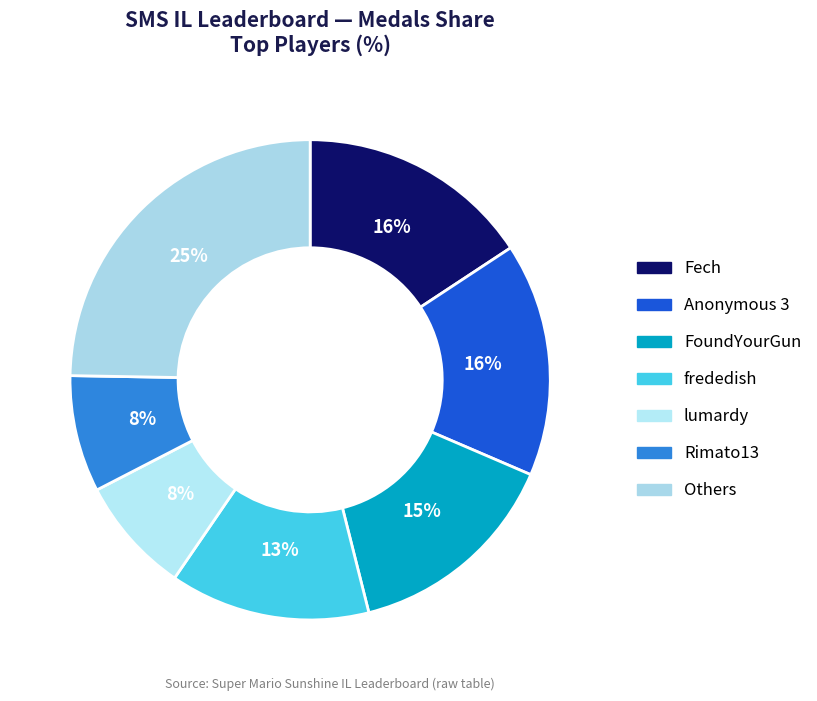

How many segments does this pie chart have?

7